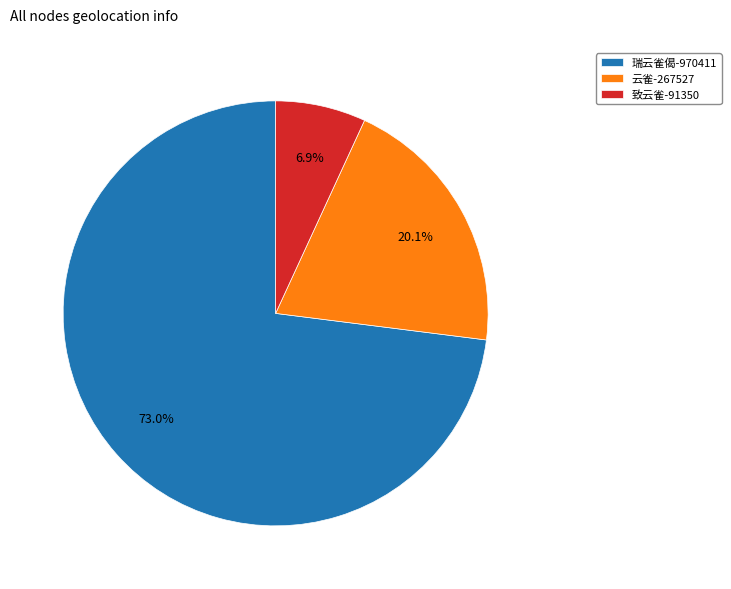

To the nearest percent, what is the combined percentage of 瑞云雀偈 and 致云雀?

80%